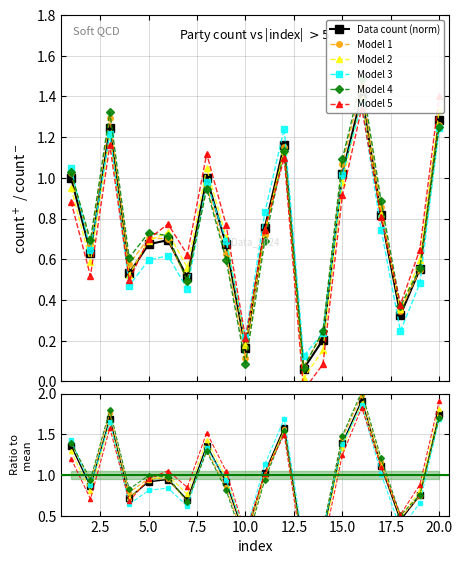

The chart shows a value of 0.2 at 14. True or false?

True